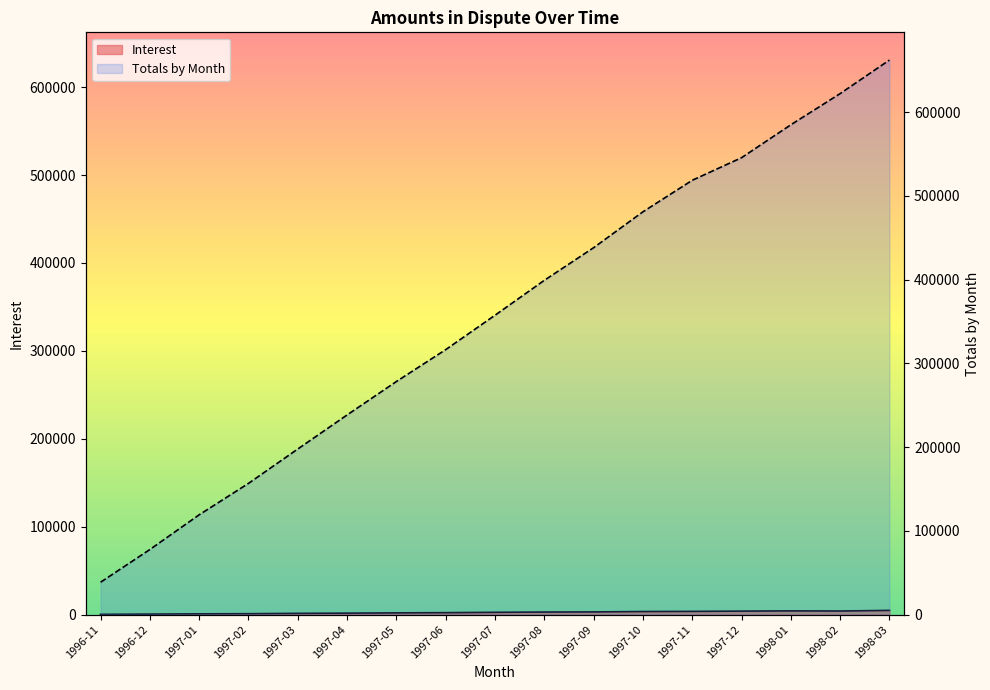

What is the average value of the Totals by Month series?

354919.2